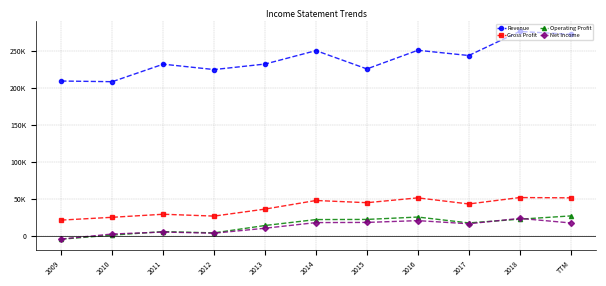

Does the chart have visible grid lines?

Yes